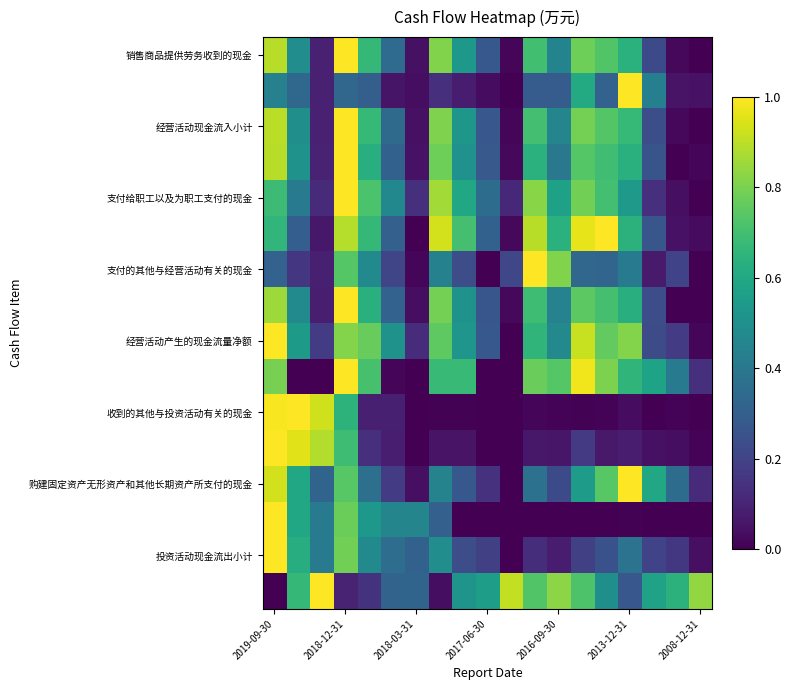

Count the number of data series in this chart.

16